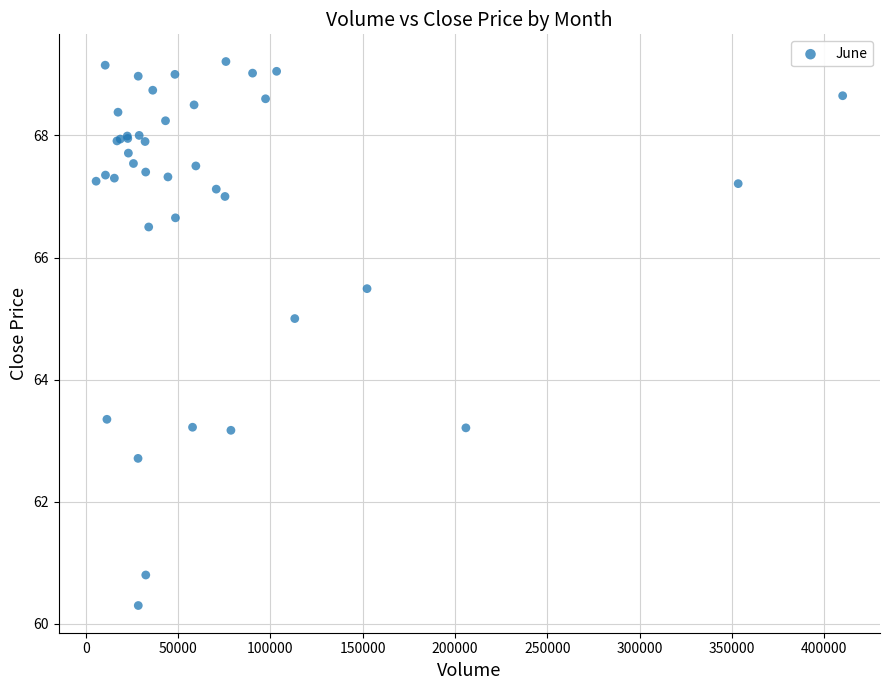

What Y value in the scatter plot is closest to 64?

63.3